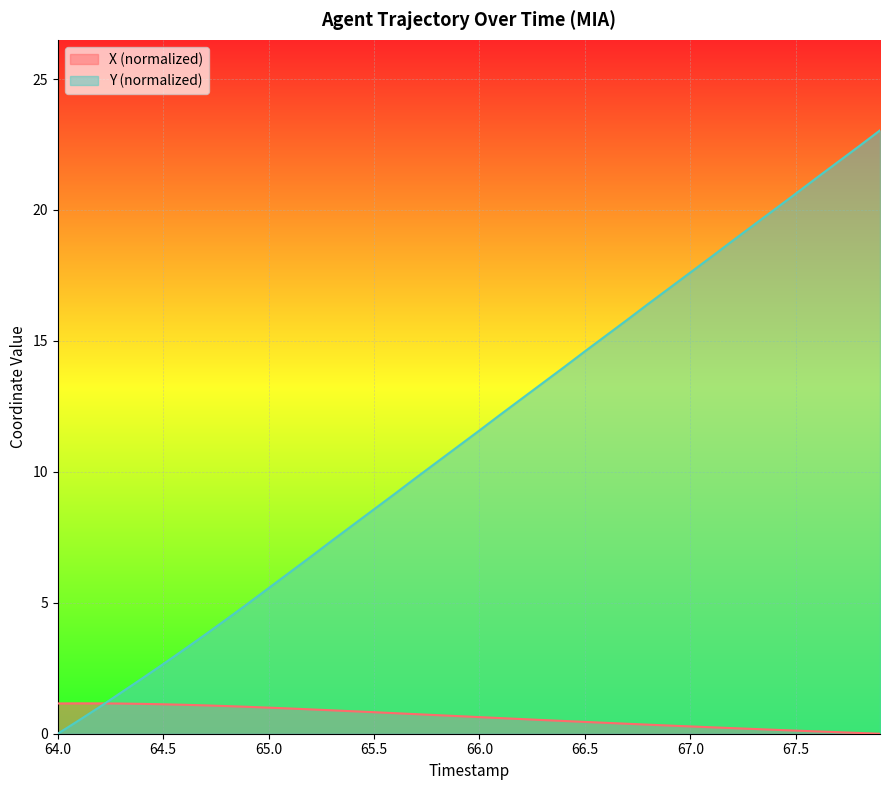

Between 67.6 and 66.0, which is larger?

66.0